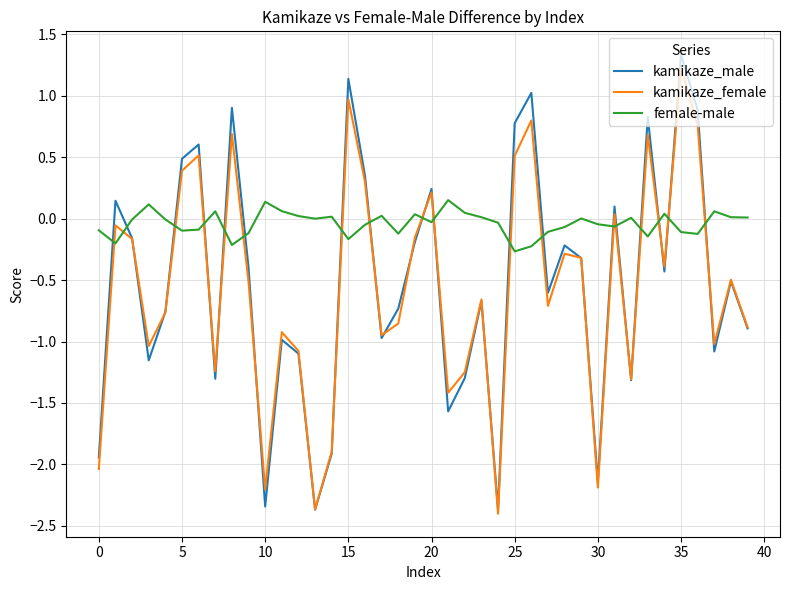

What is the minimum value shown in the chart?

-2.4